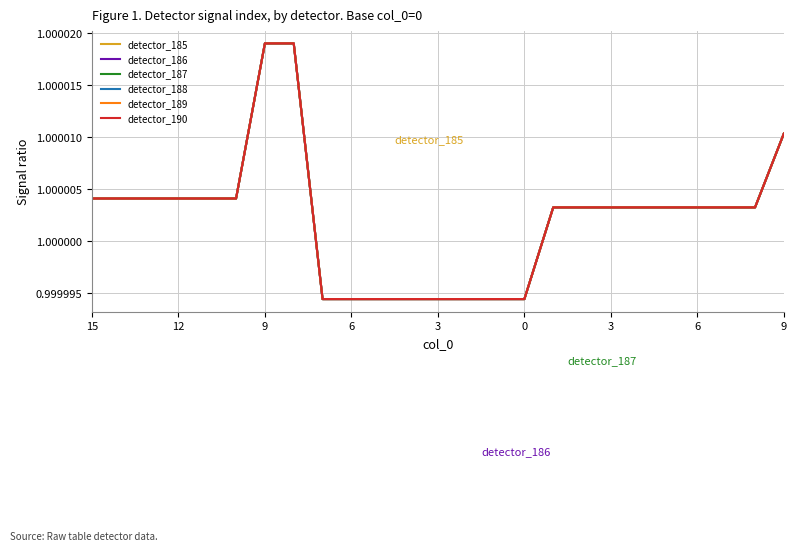

Does the chart have visible grid lines?

Yes